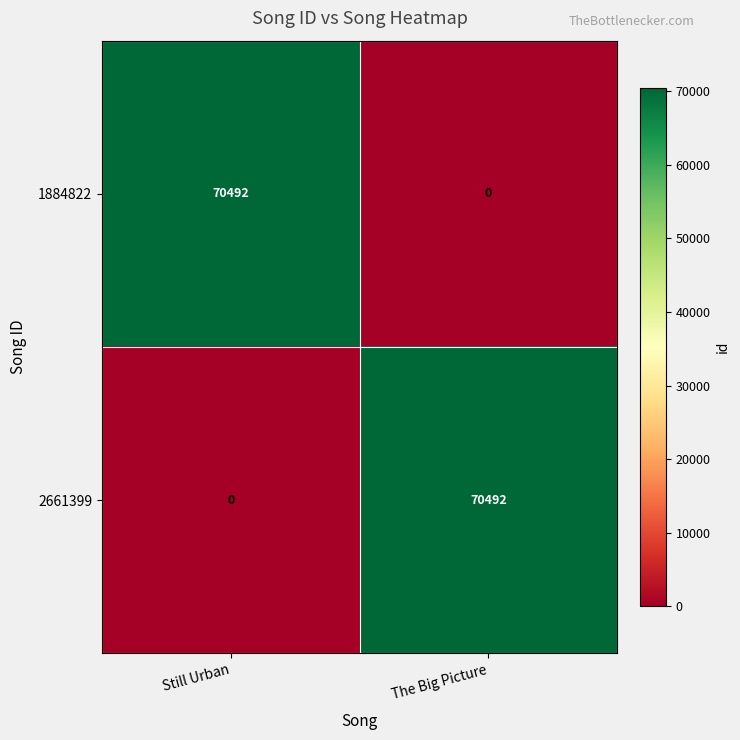

What value does the 1884822 series have at Still Urban?

70492